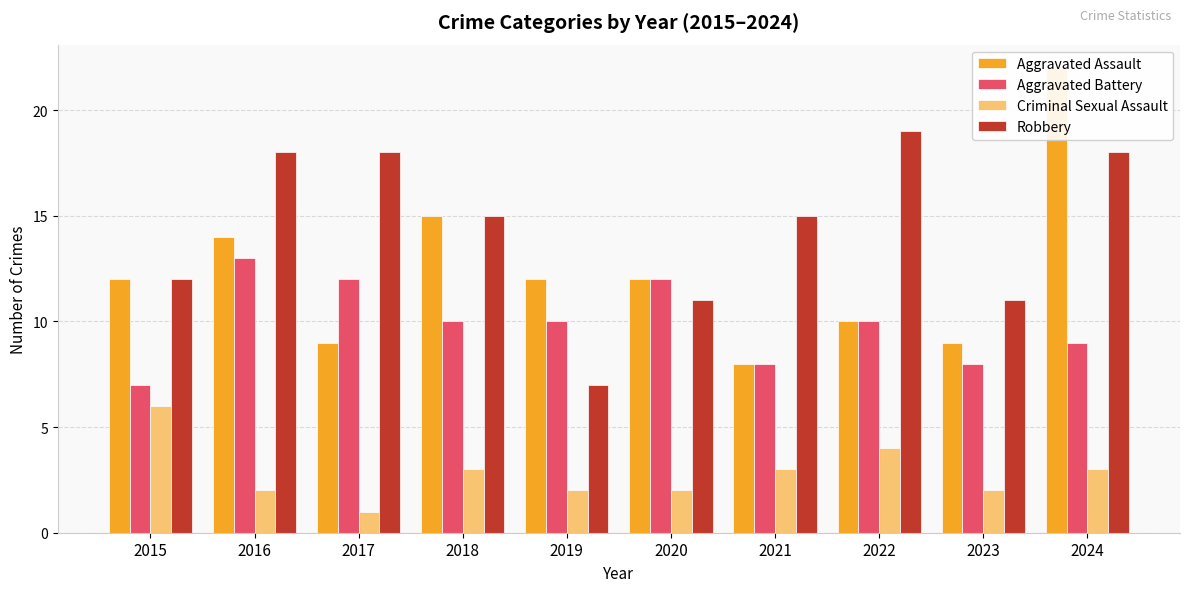

What is the sum of all Robbery values?

144